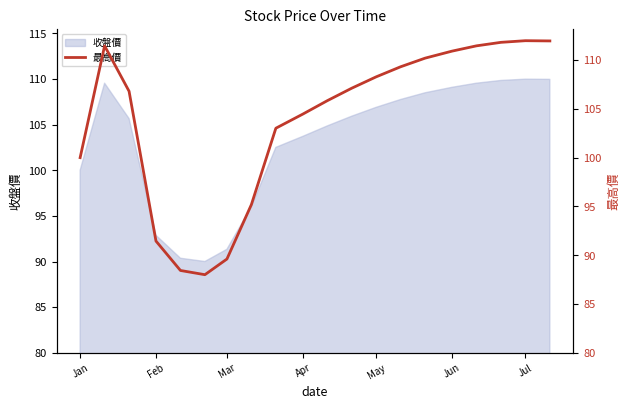

At which label is 收盤價 closest to 99?

Jan